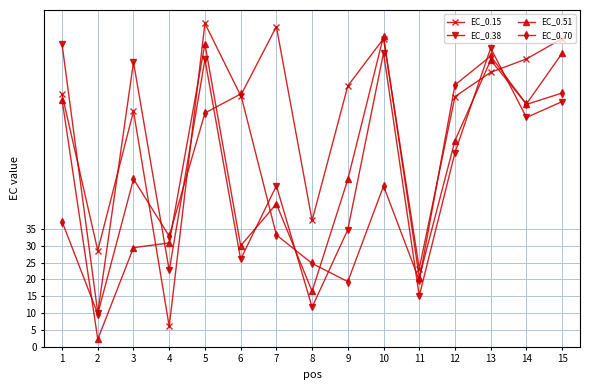

At which label does EC_0.15 first exceed 74?

1